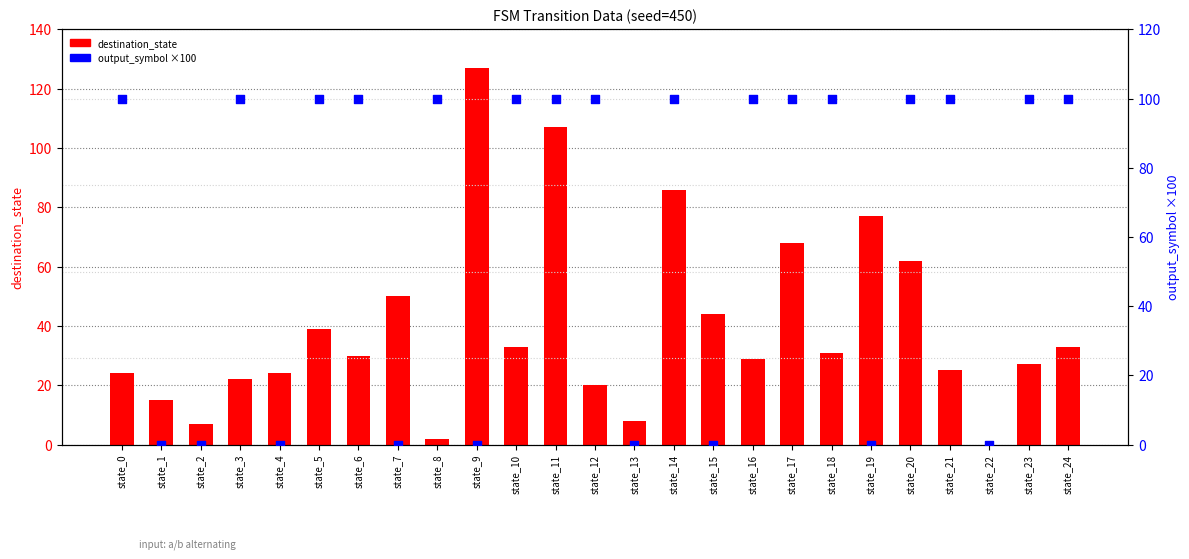

What is the total value across all series at state_2?

7